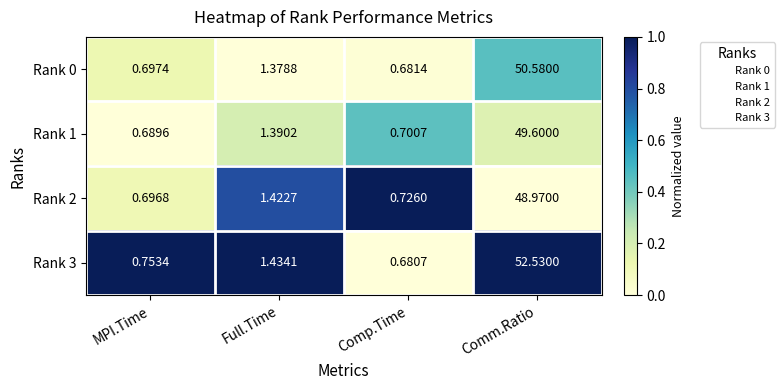

Is the value of Rank 0 at Comm.Ratio greater than the value of Rank 2 at Comm.Ratio?

Yes